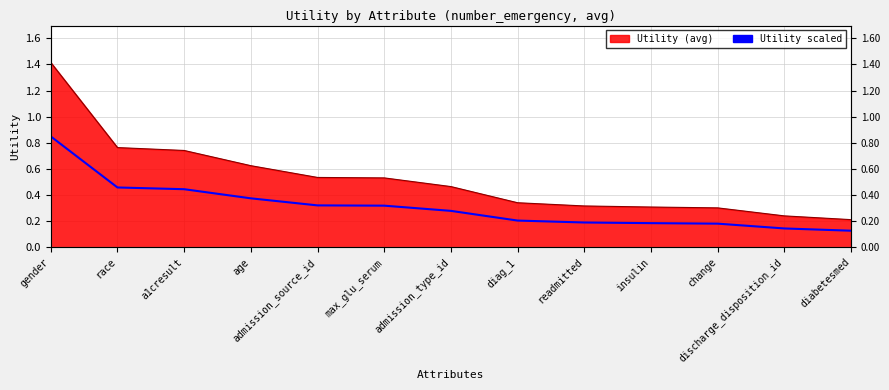

Reading left to right, what are all the values shown in this chart?

0.8	0.5	0.4	0.4	0.3	0.3	0.3	0.2	0.2	0.2	0.2	0.1	0.1